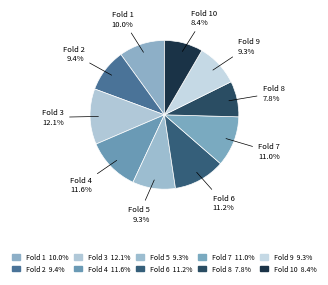

True or false: Fold 8 accounts for 1% of the total.

False